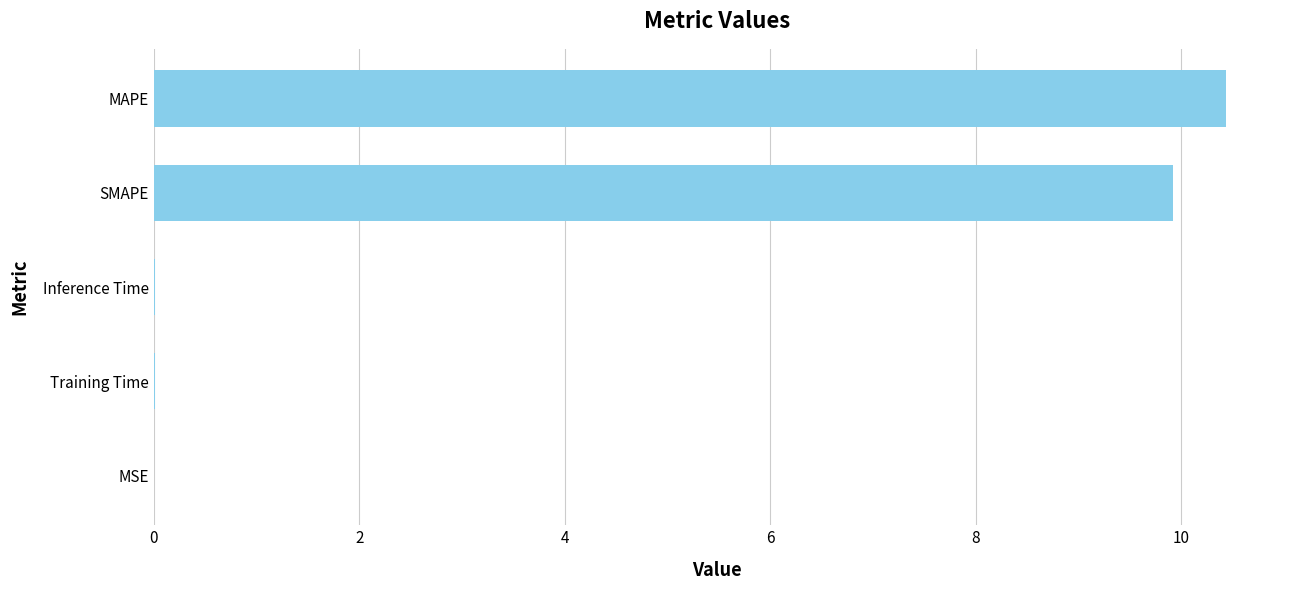

How many distinct data groups are displayed?

1